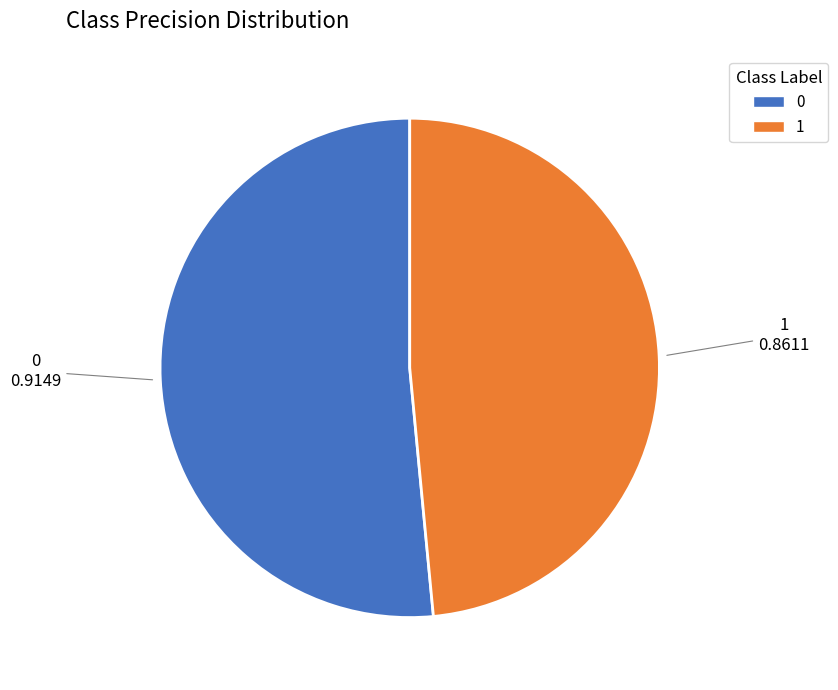

Combined, do 1 and 0 account for over 50%?

Yes